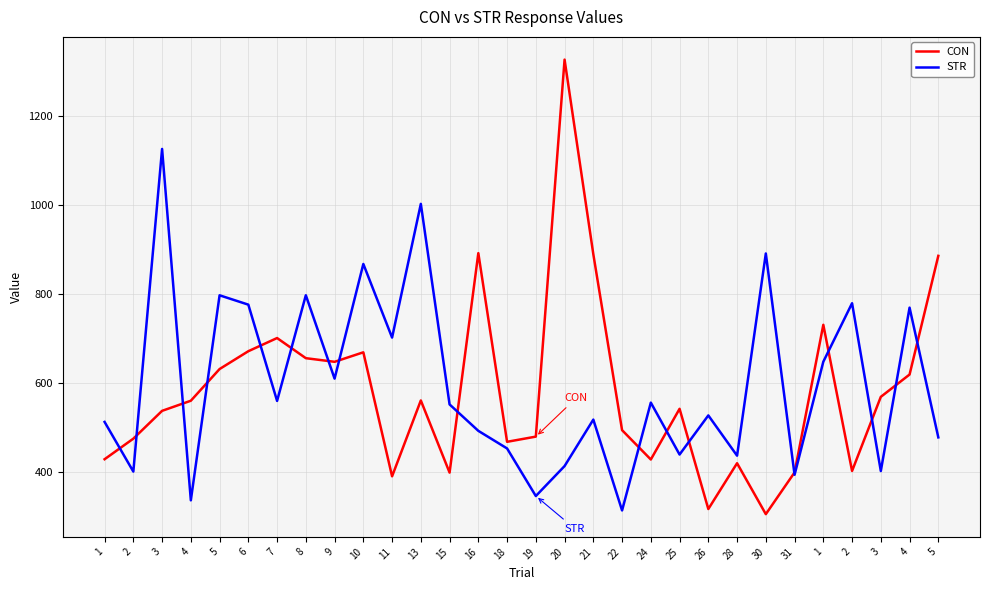

The STR series shows 439.2 at 25. True or false?

True